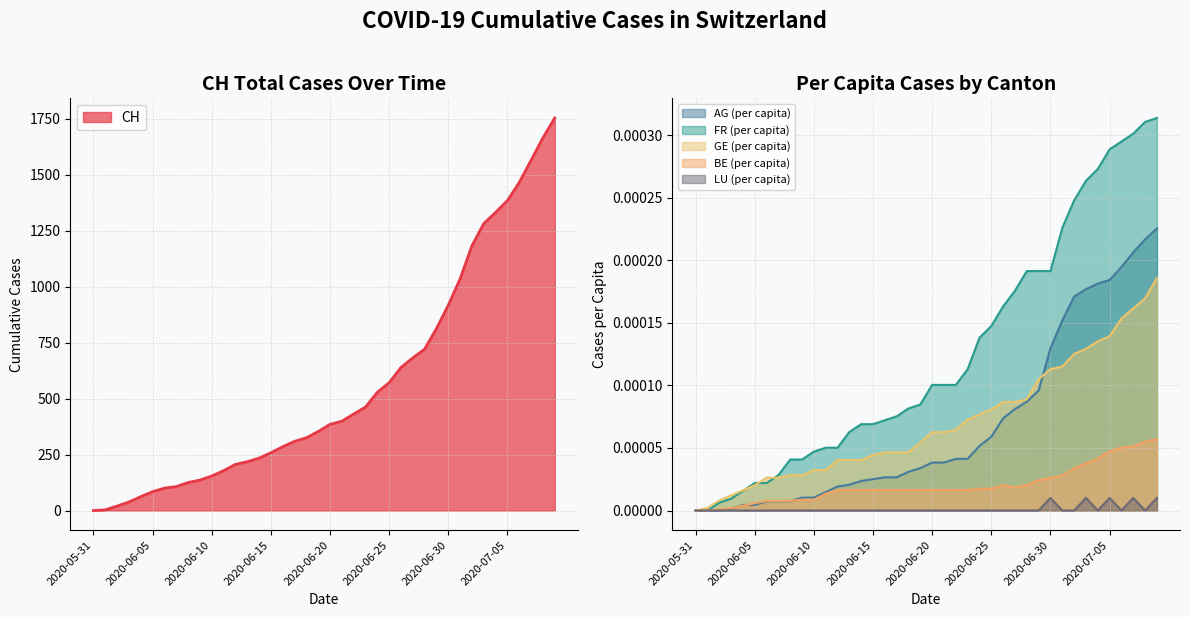

Where is GE_pc nearest to the value 0?

2020-05-31